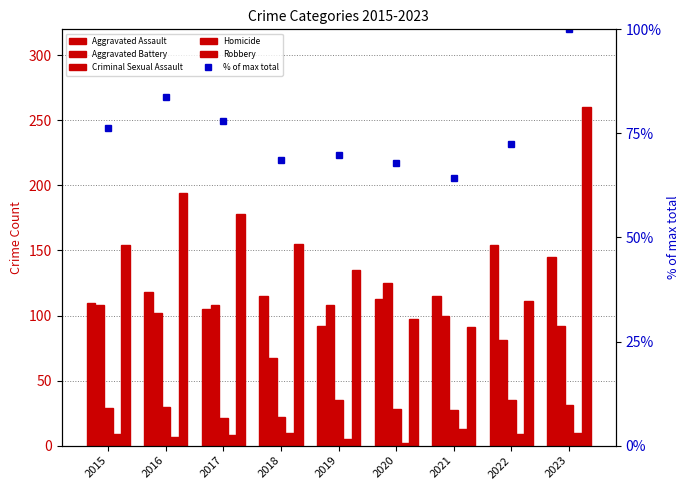

At which label does Aggravated Assault reach its peak?

2022